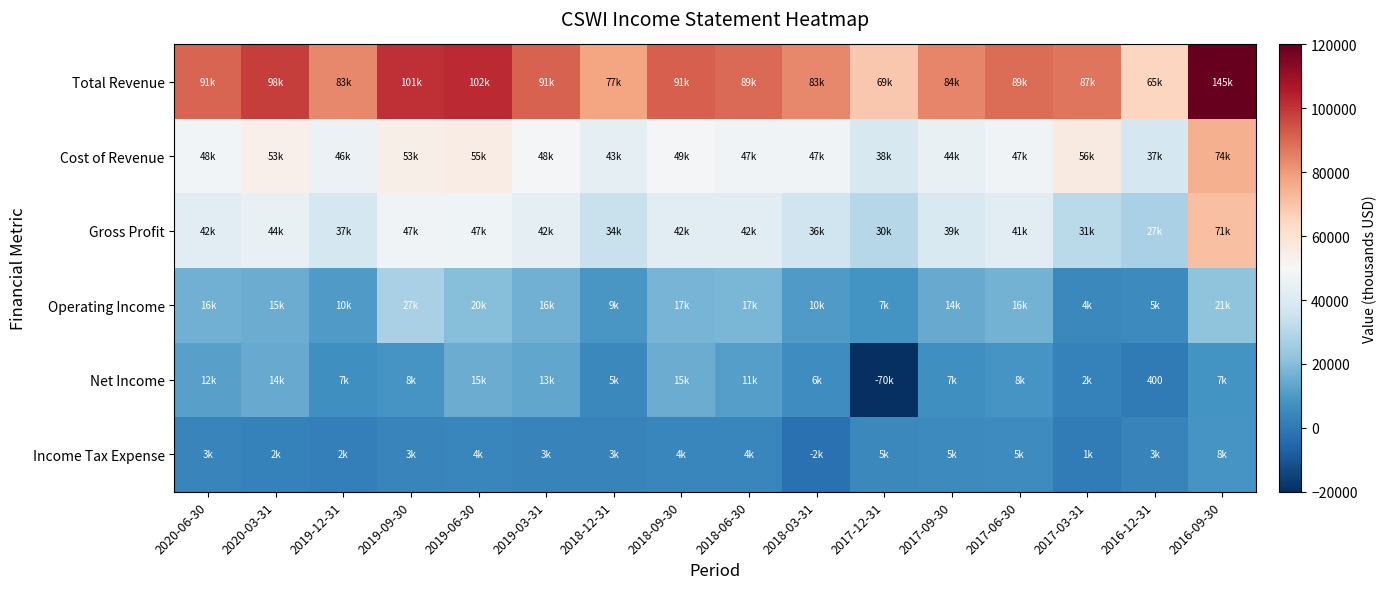

True or false: Operating Income has a value of 1746 at 2017-03-31.

False